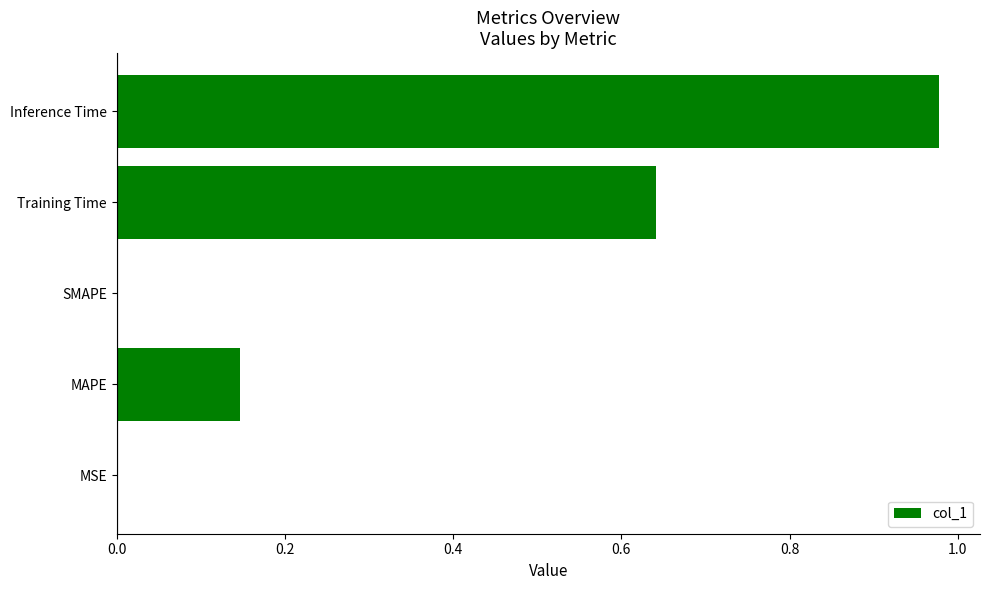

Count the number of data series in this chart.

1